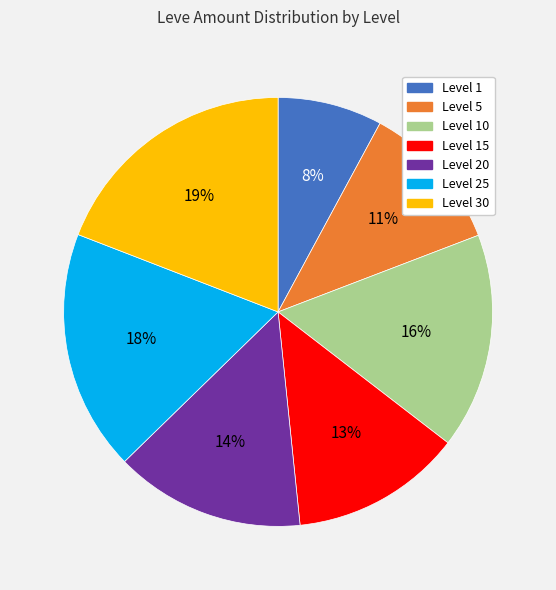

To the nearest percent, what is the difference between the largest and smallest slice percentages?

11%